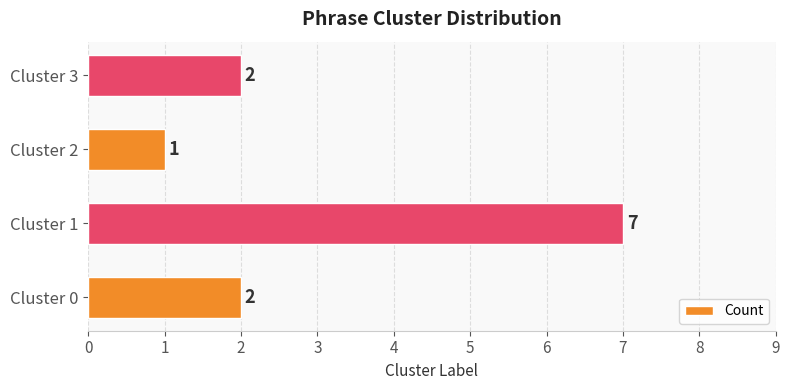

What is the minimum value shown in the chart?

1